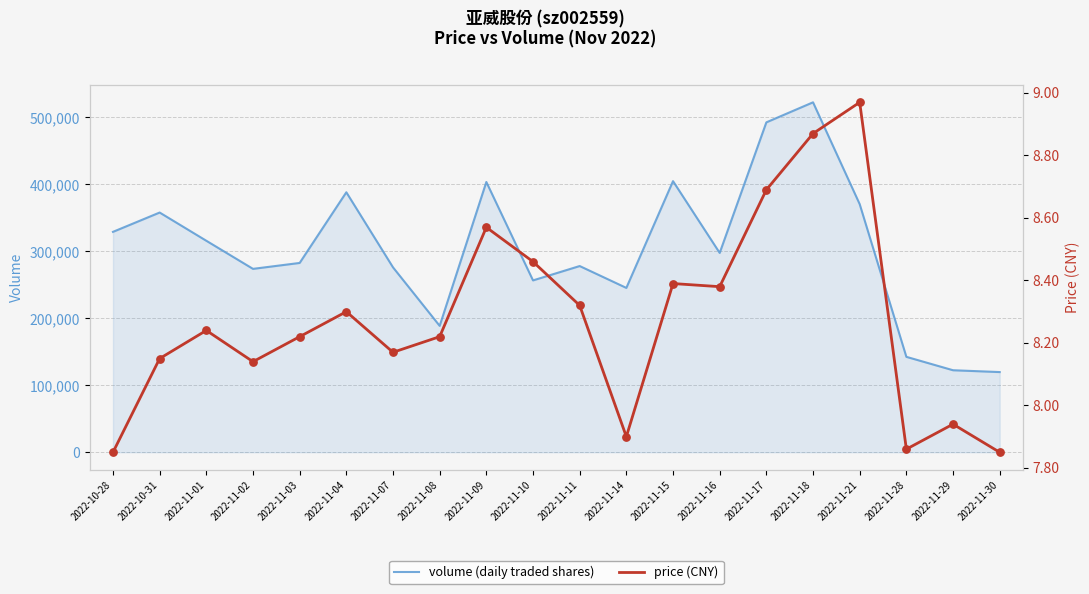

What is the total value across all series at 2022-11-09?

403666.6